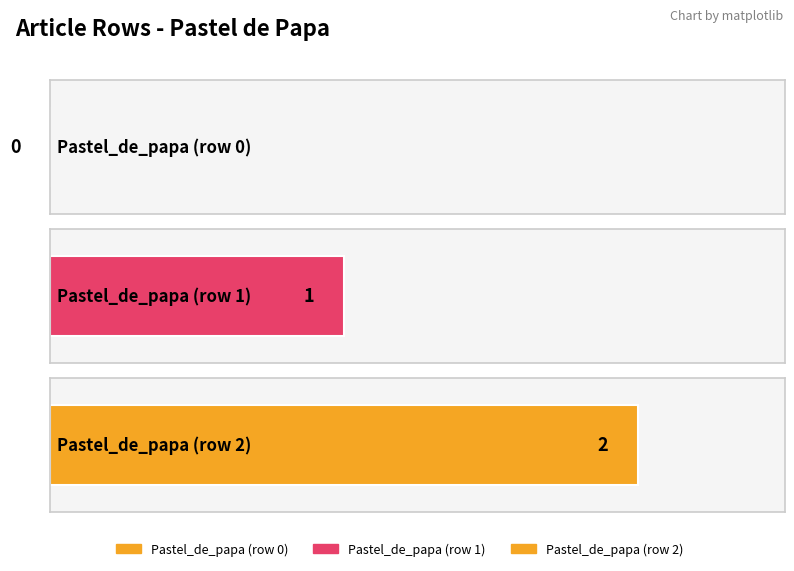

Where does the data first go above 1?

Pastel_de_papa (row 2)